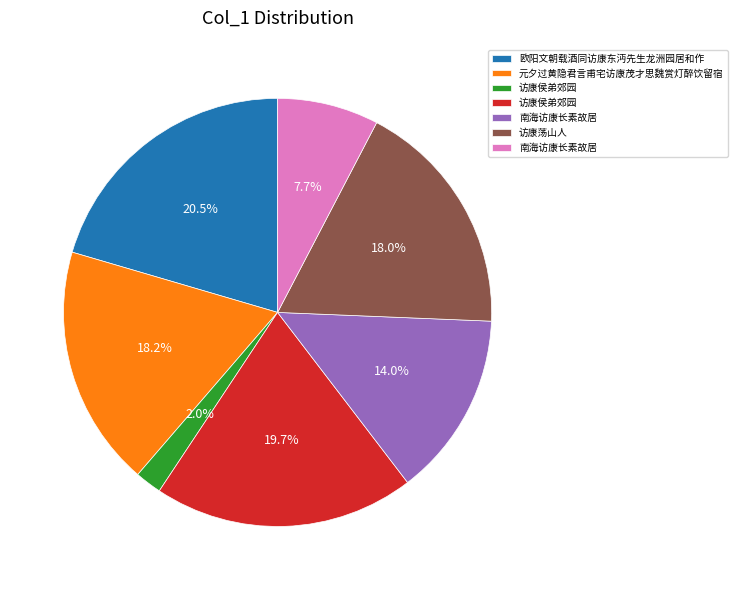

Is there any slice that represents more than half of the pie?

No